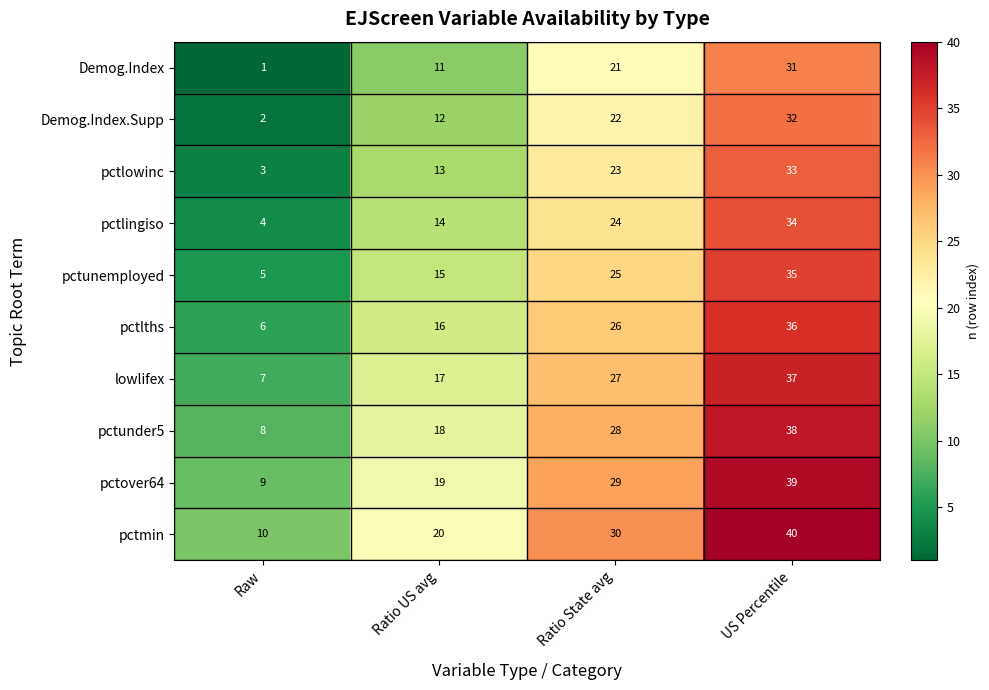

At which category is the sum across all series the highest?

US Percentile